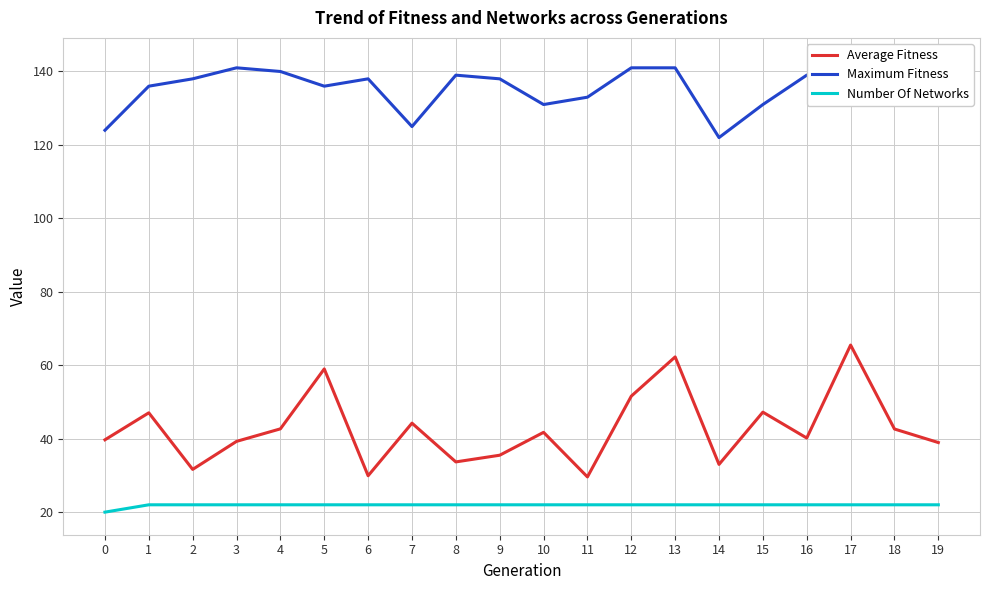

True or false: Average Fitness and Number Of Networks cross at least once.

False